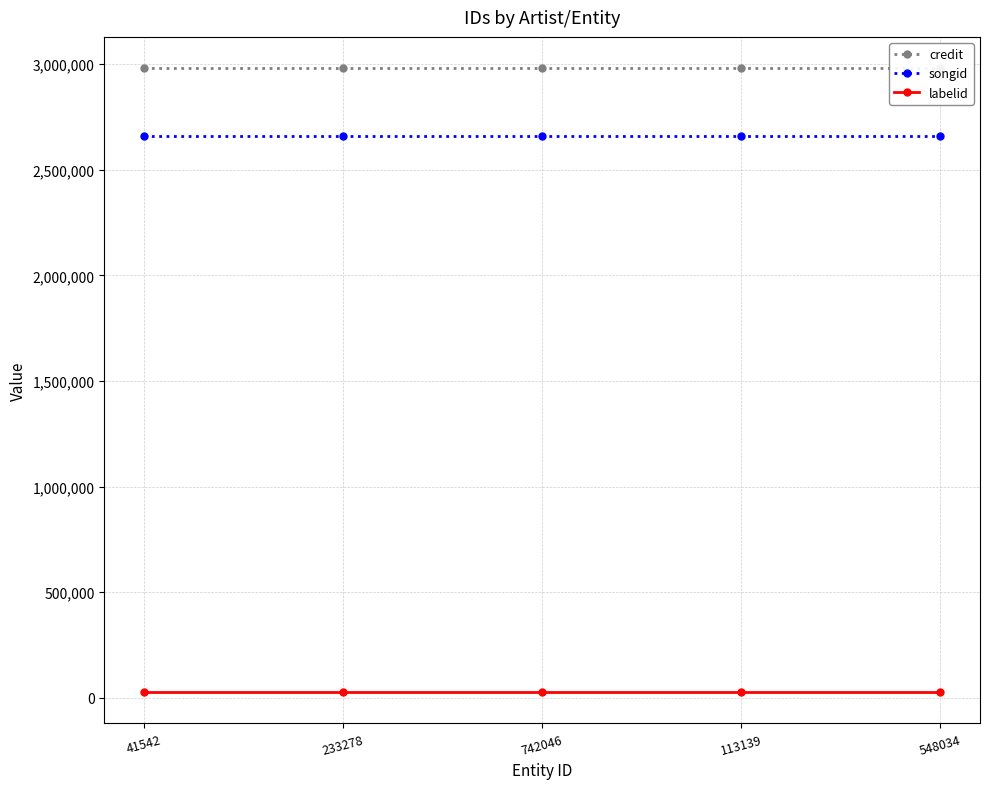

Reading left to right, extract all data points from this chart.

credit: 2981017	2981017	2981017	2981017	2981017
songid: 2661571	2661571	2661571	2661571	2661571
labelid: 26803	26803	26803	26803	26803